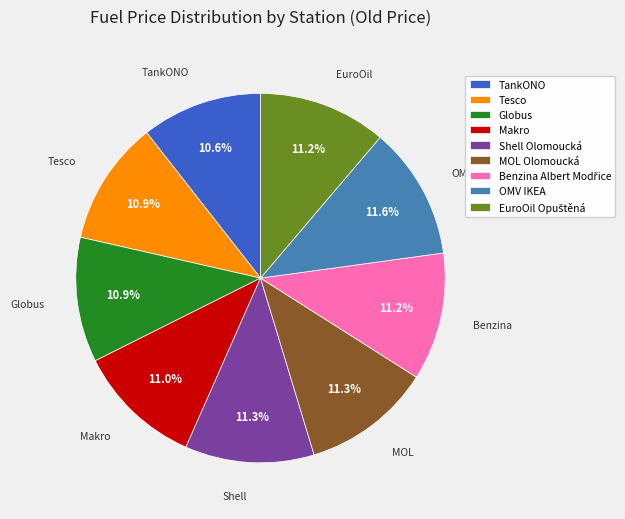

To the nearest percent, what percentage of the pie is Tesco?

11%